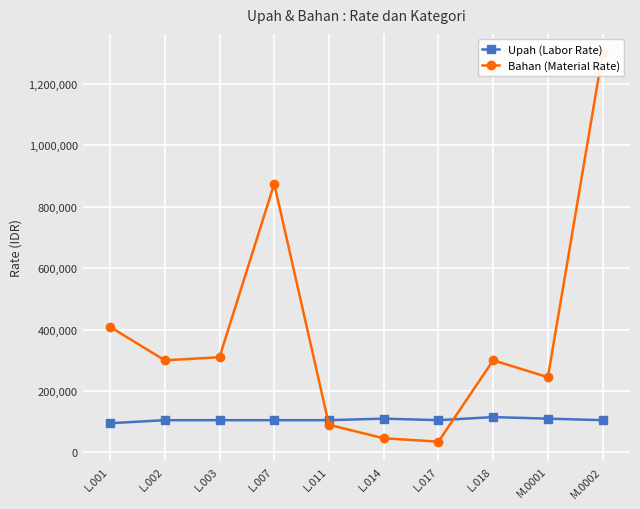

Which series ends up on top after the final intersection of Bahan (Material Rate) and Upah (Labor Rate)?

Bahan (Material Rate)